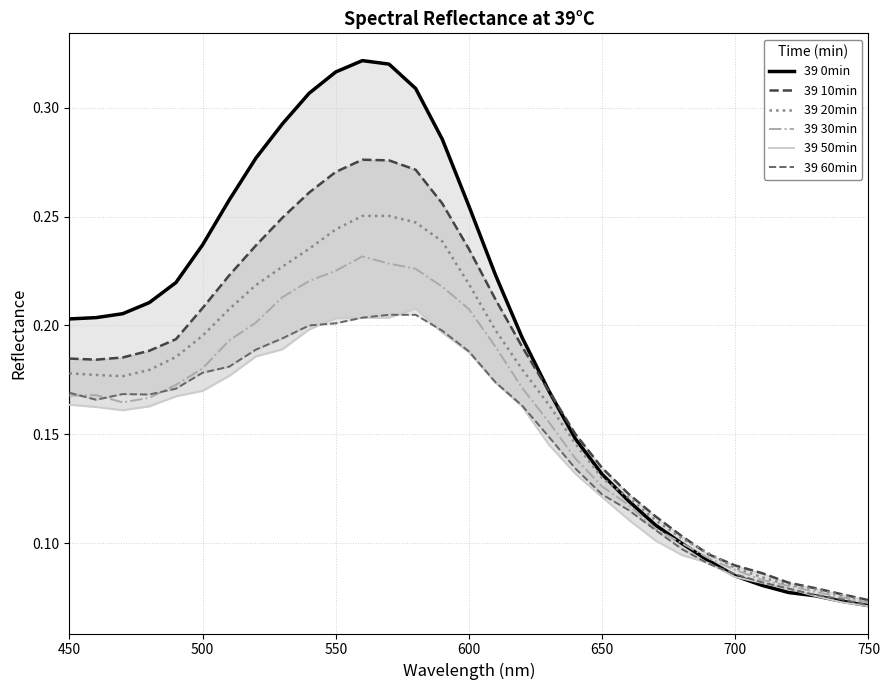

The value of 39 20min at 500 is 0.1. True or false?

False